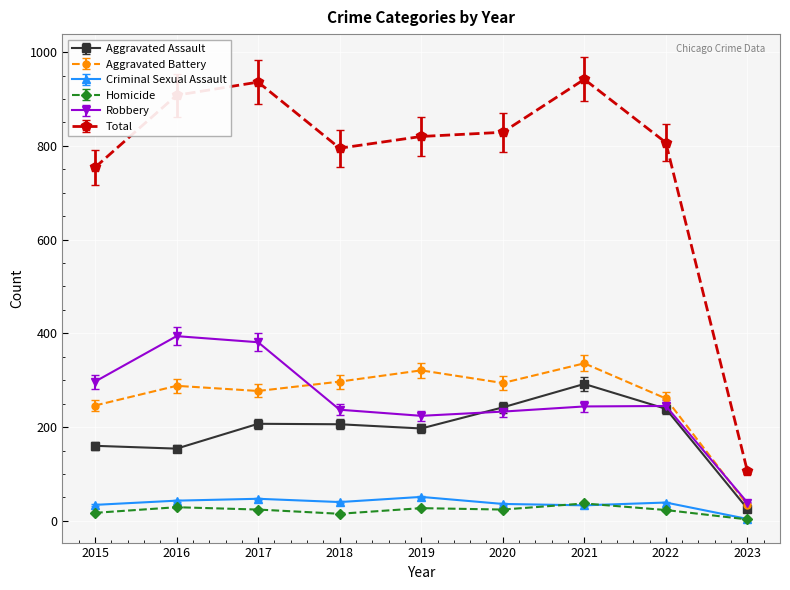

What is the total value across all series at 2016?

1816